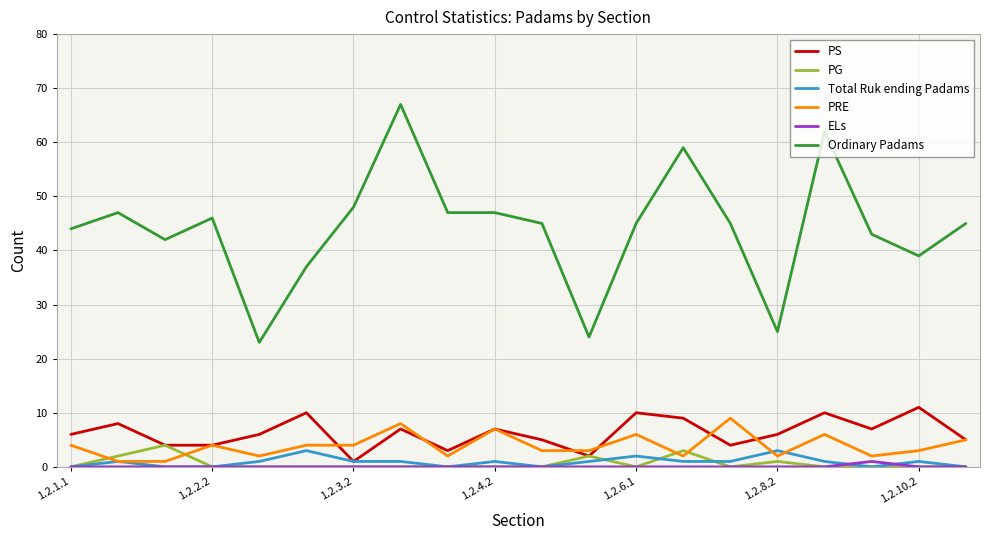

Which series has the largest total across all categories?

Ordinary Padams